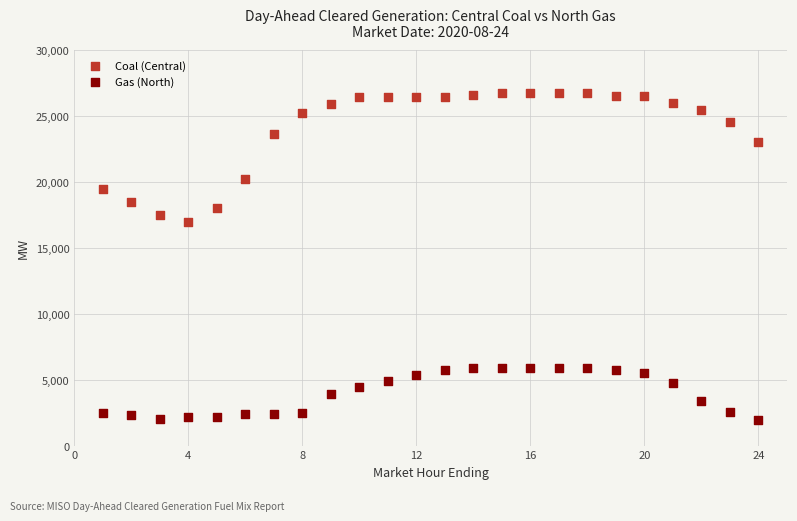

Which series has the largest Y range (max minus min)?

Coal (Central)